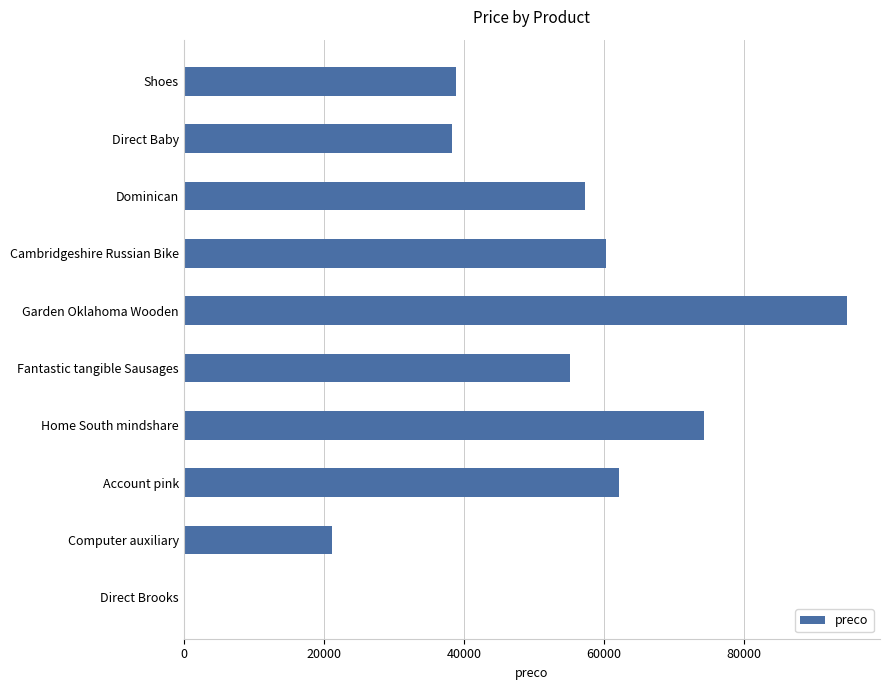

What is the sum of all values?

502196